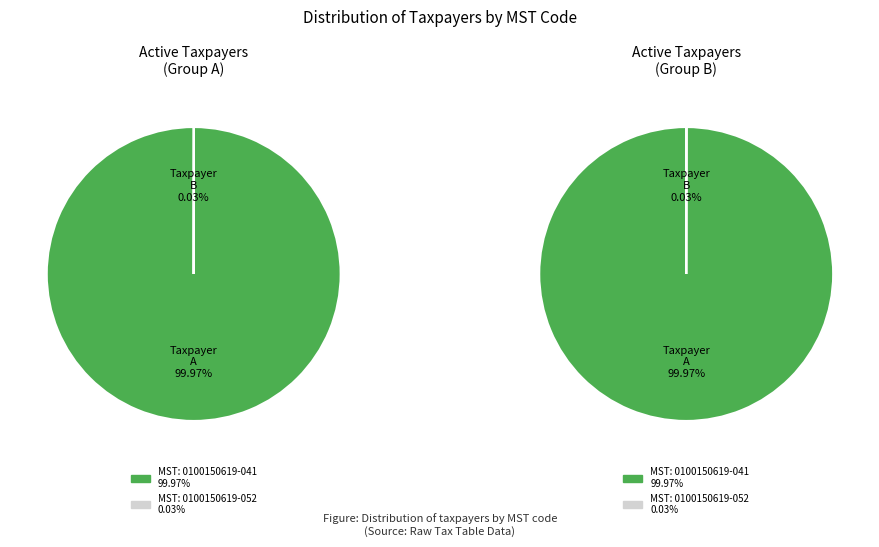

Is 0100150619-041 the majority of the pie?

Yes